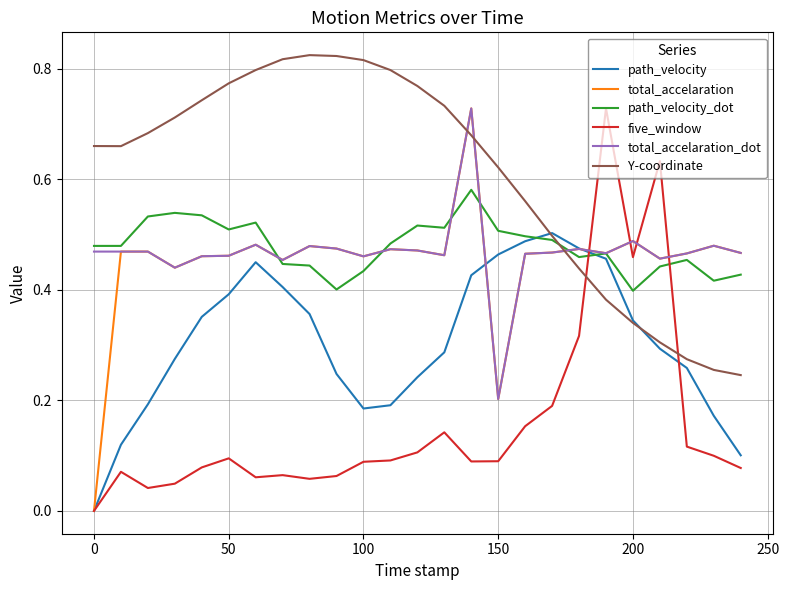

How many intersections are there between Y-coordinate and total_accelaration?

3